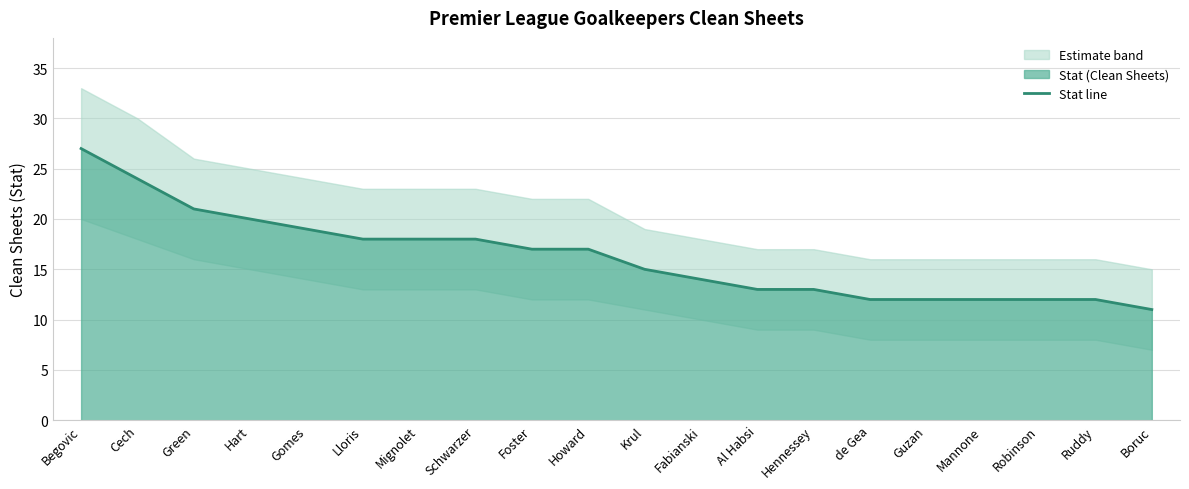

At which category does the chart reach its minimum across all series?

Boruc